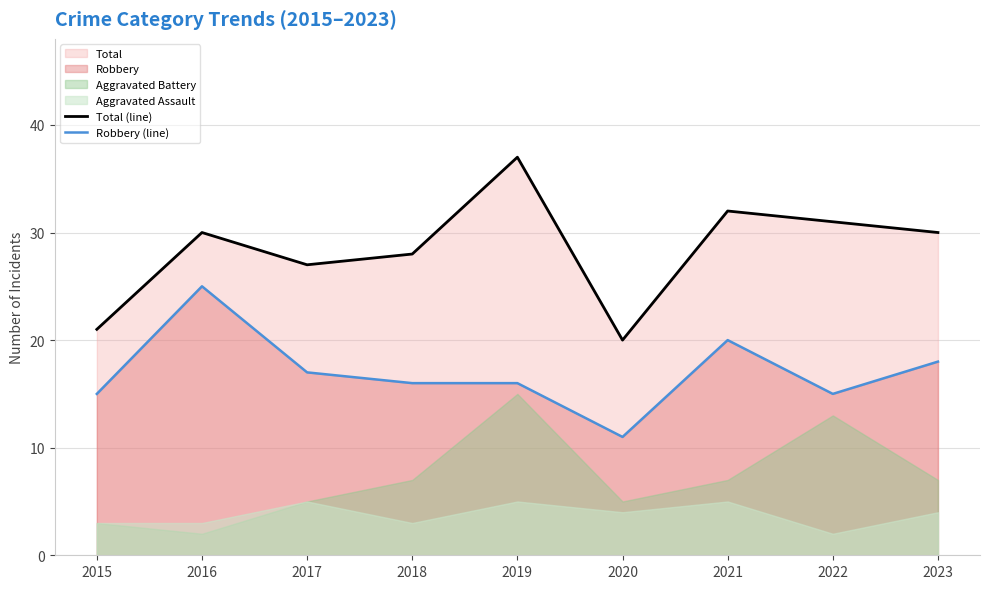

At which category is the sum across all series the highest?

2016